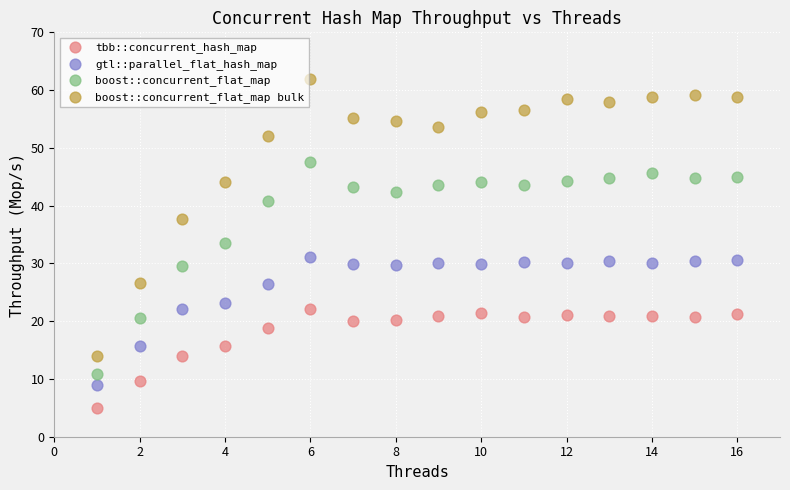

Which series contains the lowest Y value?

tbb::concurrent_hash_map